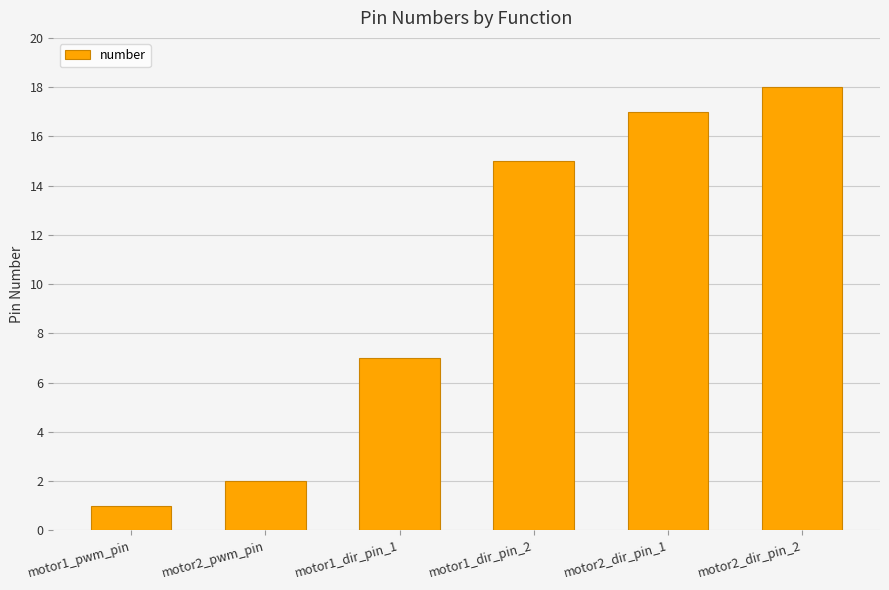

What is the label of the 6th bar from the left?

motor2_dir_pin_2